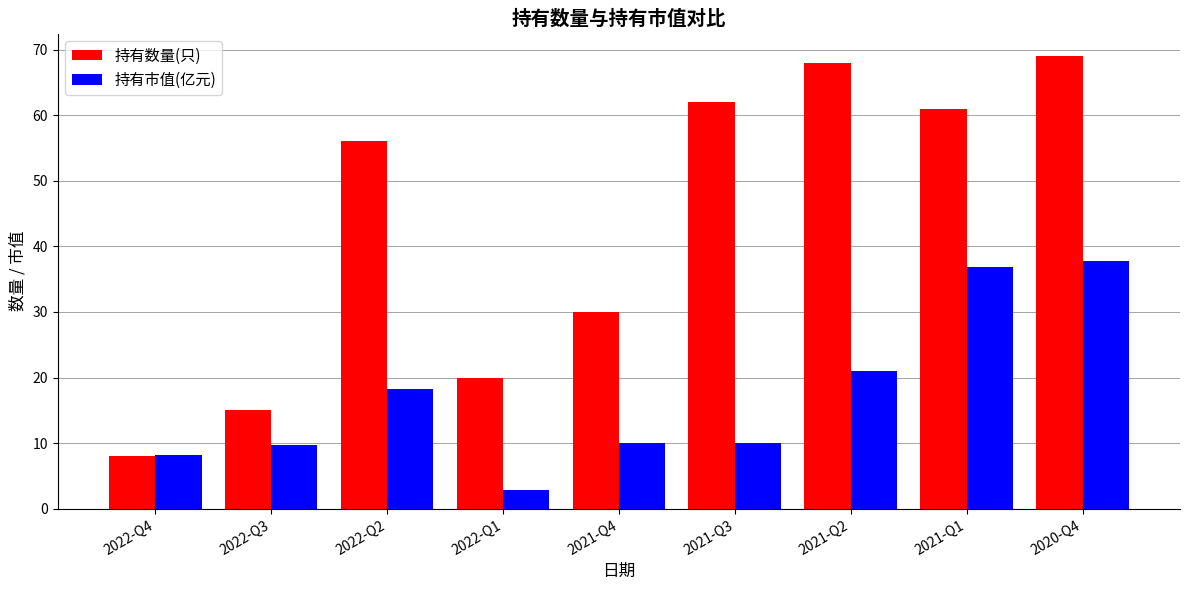

Is the value of 持有数量(只) at 2021-Q1 greater than the value of 持有市值(亿元) at 2020-Q4?

Yes